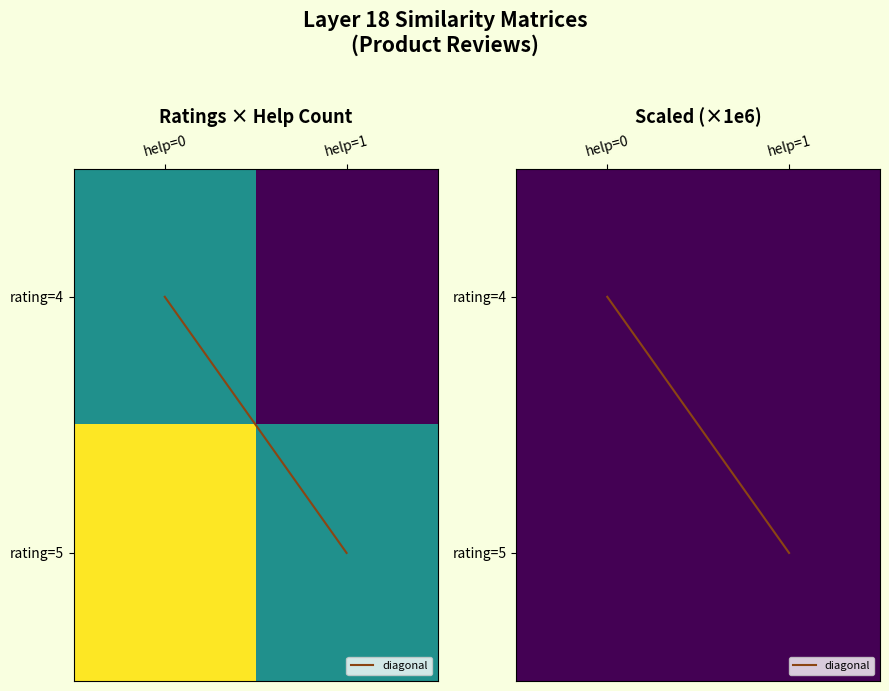

How many values in diagonal are above zero?

1